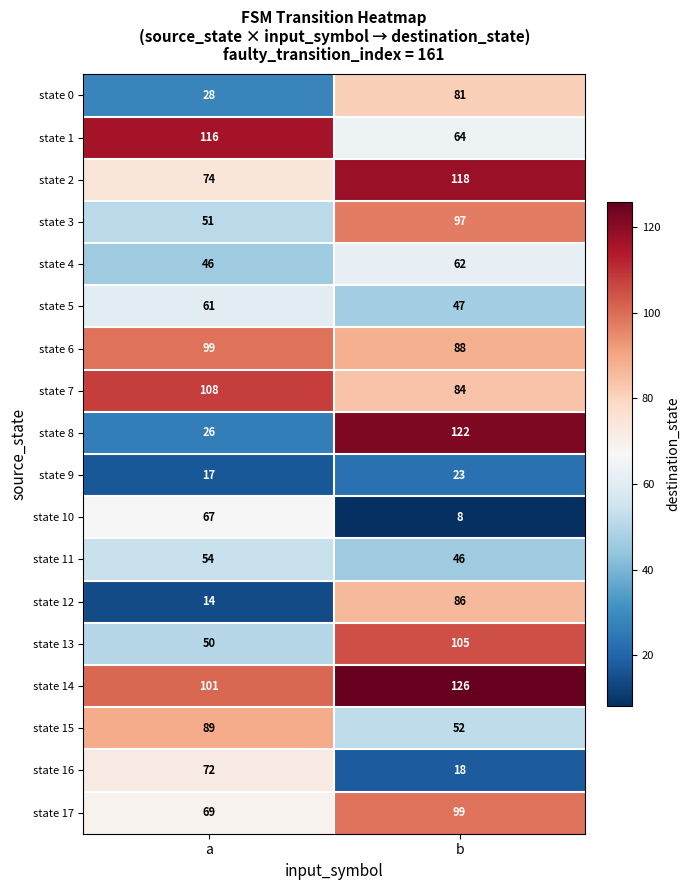

Which series has the largest range (max minus min)?

state 8